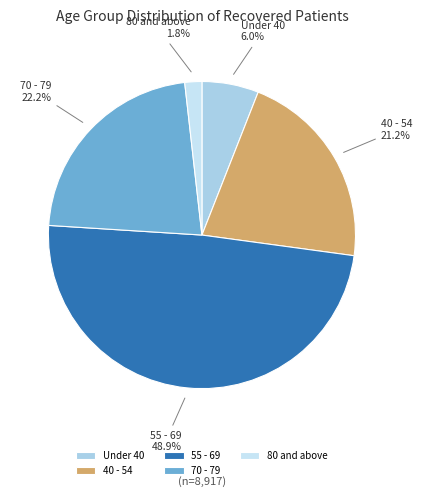

Does any single category account for the majority?

No